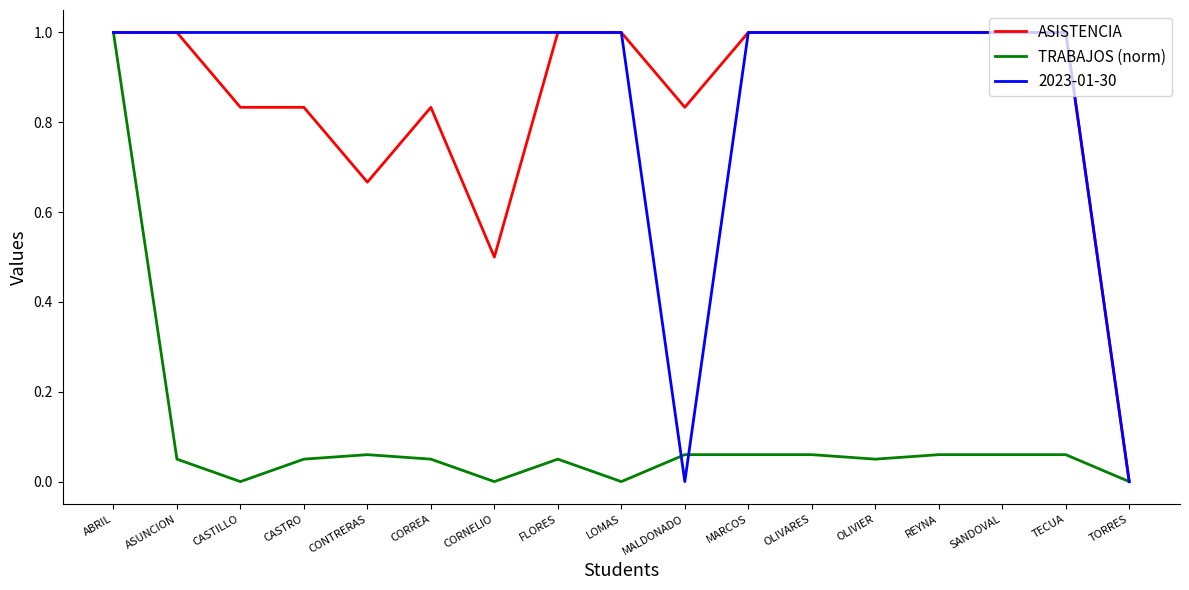

What is the total value across all series at CORNELIO?

1.5